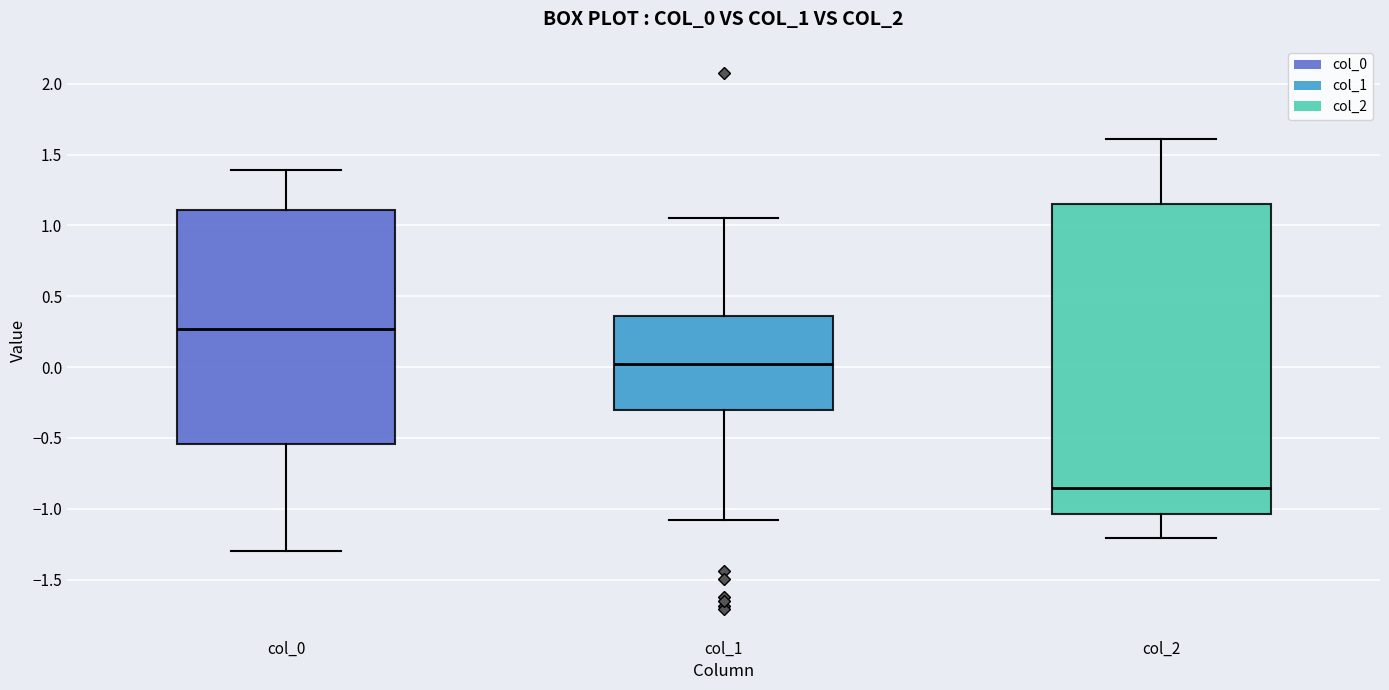

Which box's median line is the highest?

col_0